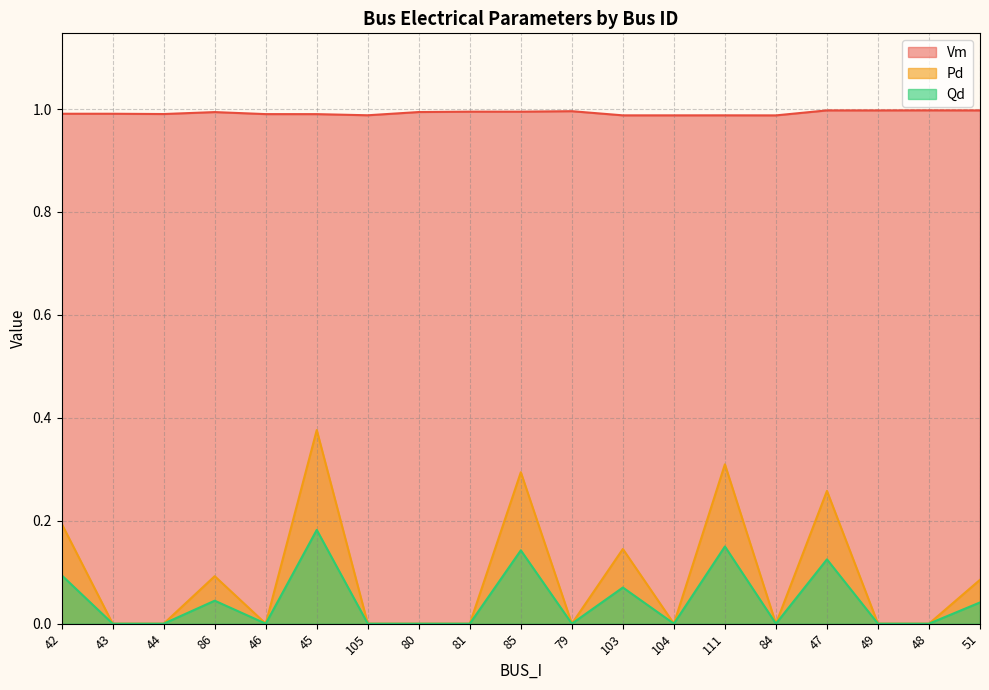

What is the value of the Vm point at the 7th from the left?

1.0